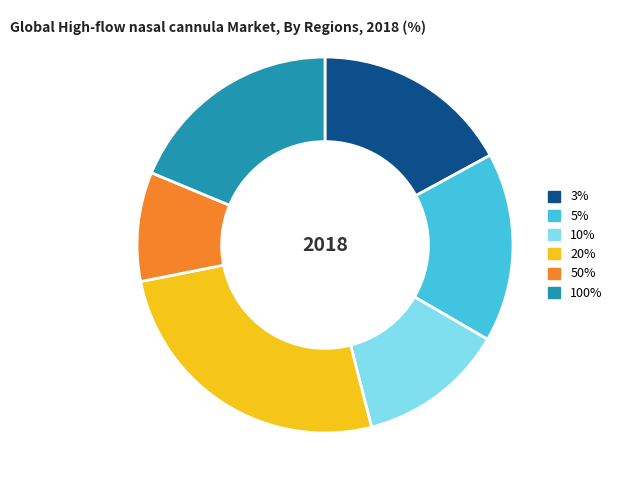

Does any single category account for the majority?

No